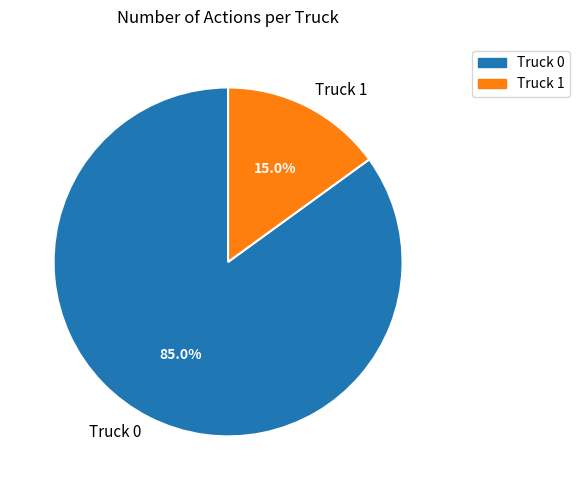

How many slices are in this pie chart?

2